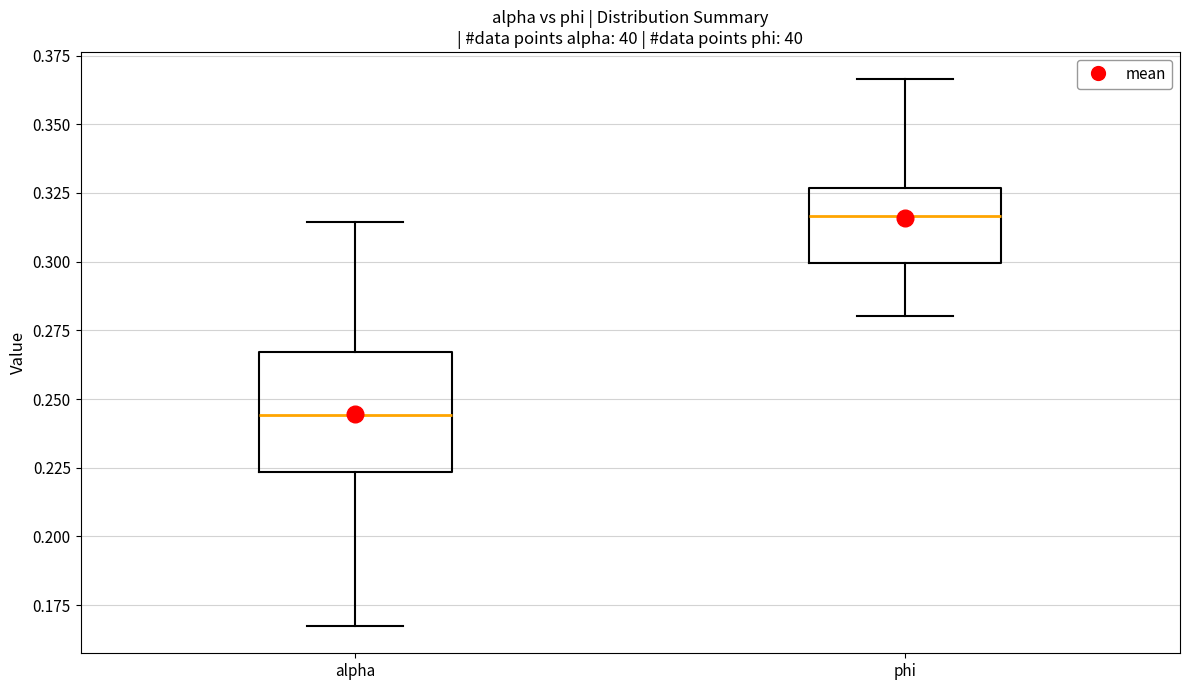

Reading left to right, read every box against the y-axis: the position of its median line, the range the box covers, and the ends of its whiskers. The values are not printed on the chart, so give them approximately, as read against the axis.

alpha: median 0.245, box 0.225 to 0.265, whiskers 0.165 to 0.315
phi: median 0.315, box 0.300 to 0.325, whiskers 0.280 to 0.365